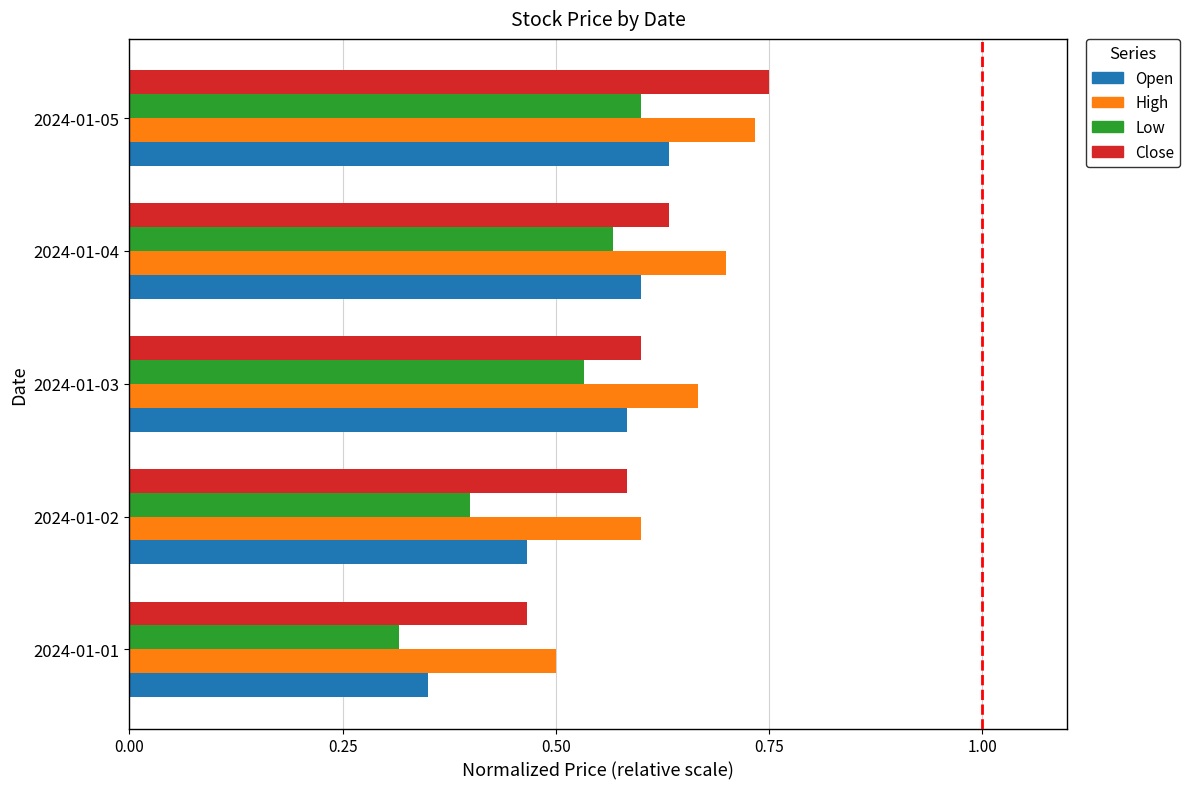

At how many categories does at least one series exceed 0?

5